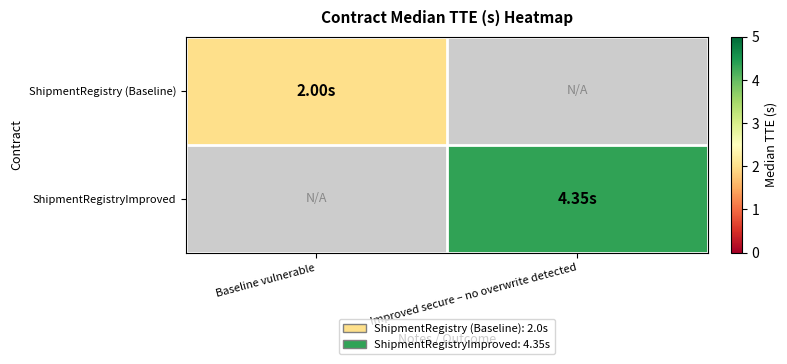

List the labels in order of ShipmentRegistry (Baseline) value, smallest first.

Baseline vulnerable, Improved secure – no overwrite detected